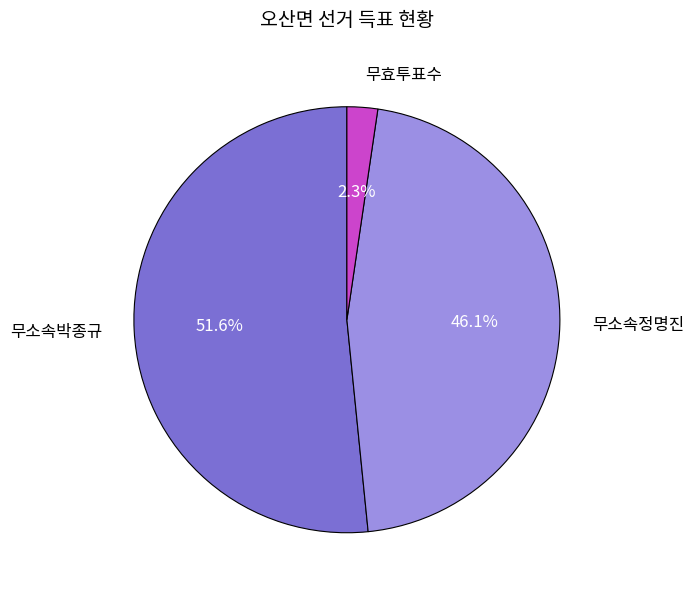

To the nearest percent, what portion does 무소속정명진 represent?

46%